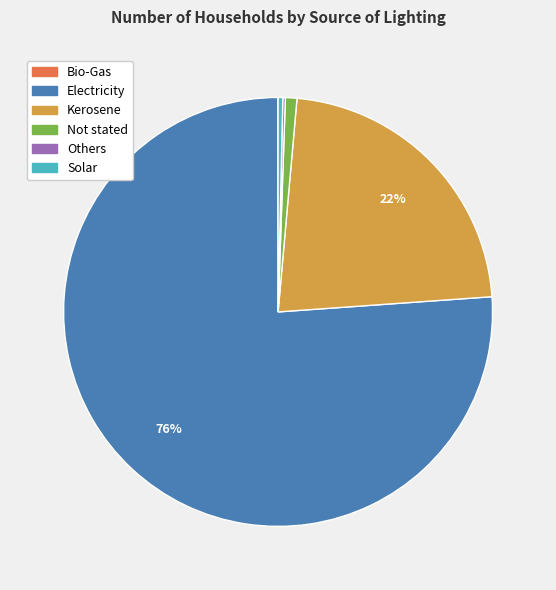

Between Electricity and Kerosene, which is larger?

Electricity